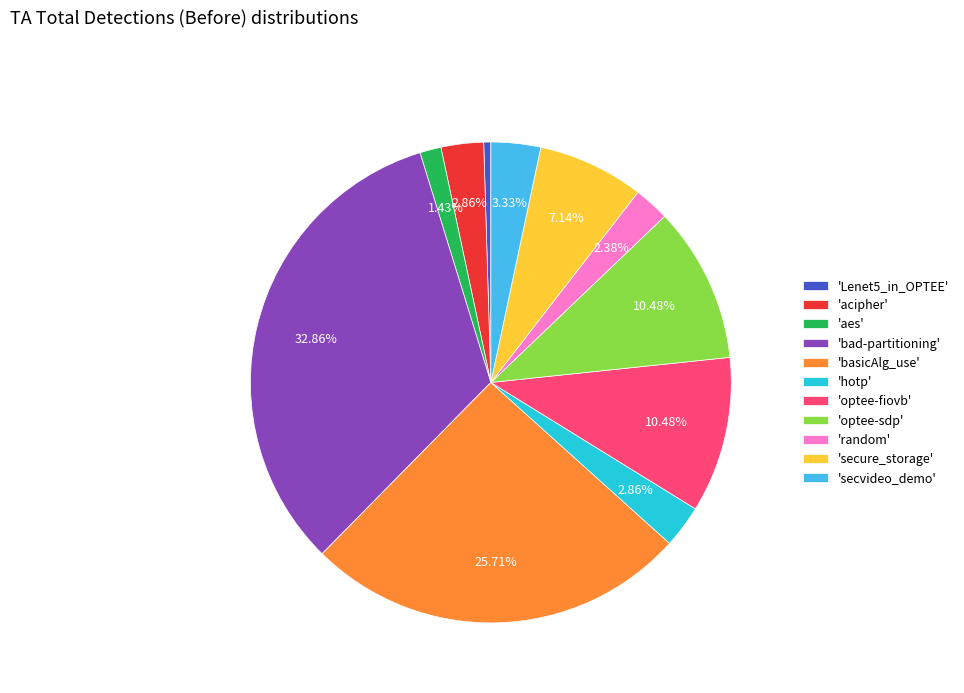

Which slice is the largest?

'bad-partitioning'